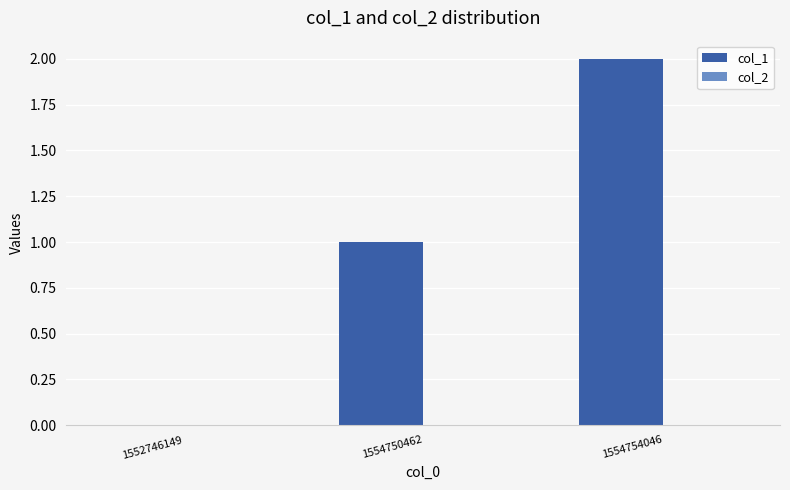

What is the change in value from 1552746149 to 1554754046?

+2